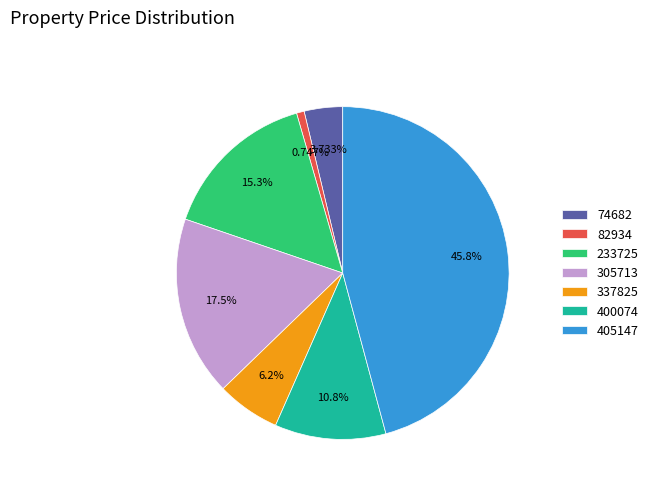

True or false: 82934 accounts for 1% of the total.

True